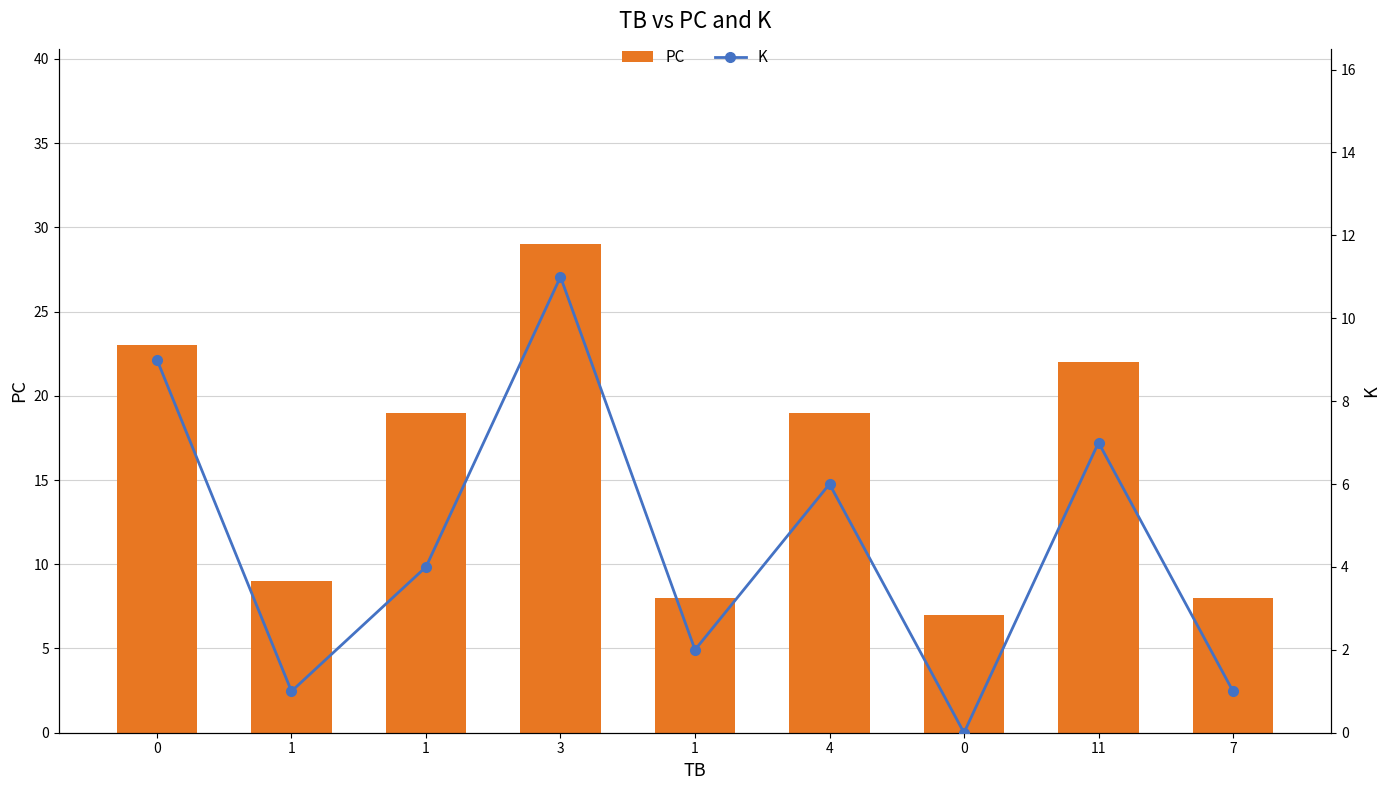

How many data points in PC are less than 19?

4